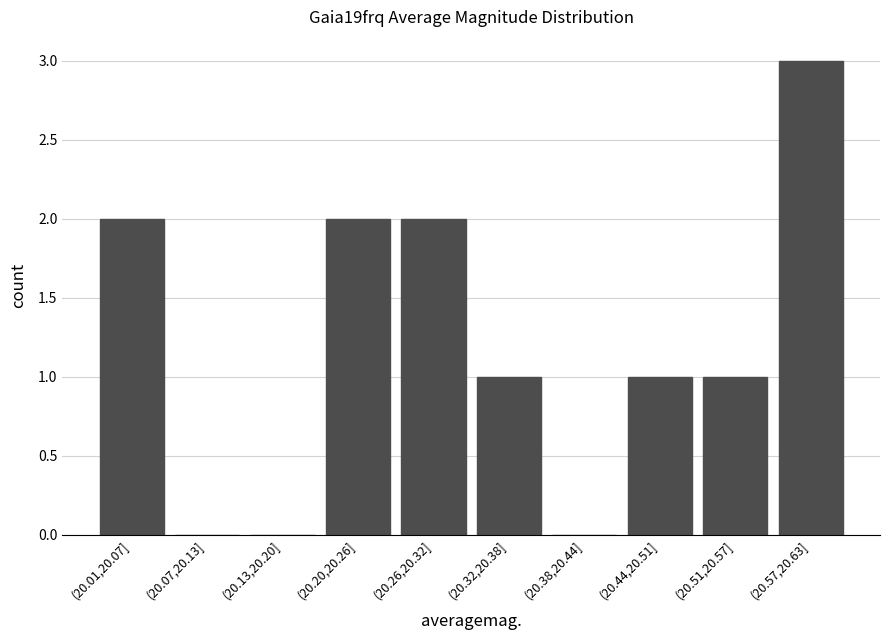

Reading left to right, extract all data points from this chart.

(20.01,20.07]=2	(20.07,20.13]=0	(20.13,20.20]=0	(20.20,20.26]=2	(20.26,20.32]=2	(20.32,20.38]=1	(20.38,20.44]=0	(20.44,20.51]=1	(20.51,20.57]=1	(20.57,20.63]=3